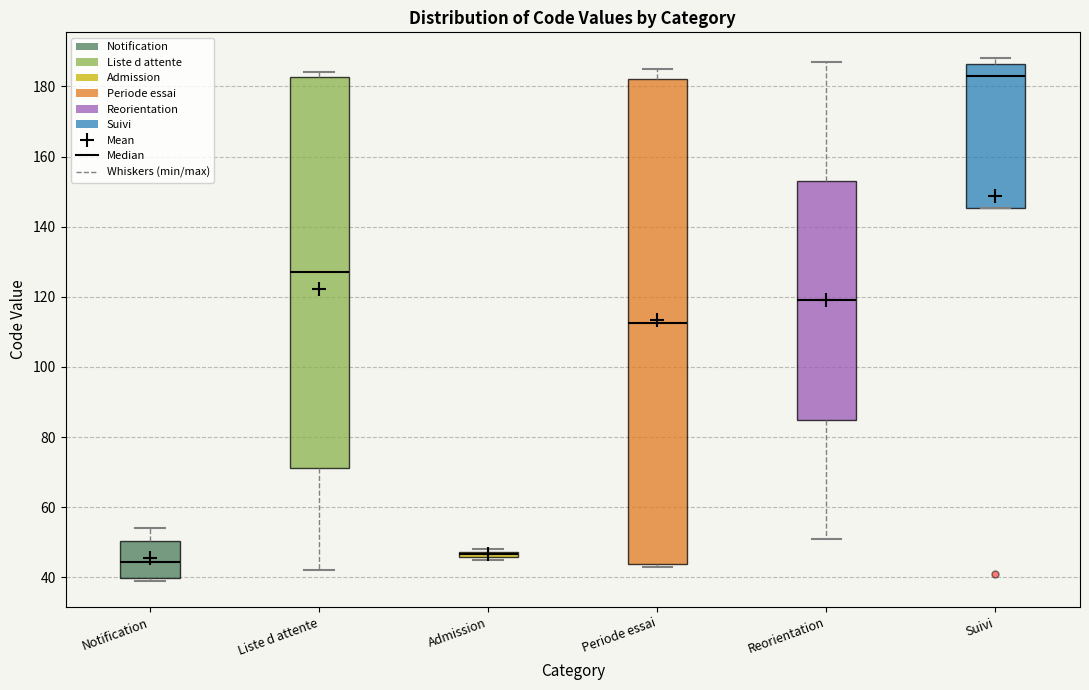

Where is the lower edge of the box for Admission on the y-axis? The values are not printed on the chart, so give them approximately, as read against the axis.

46